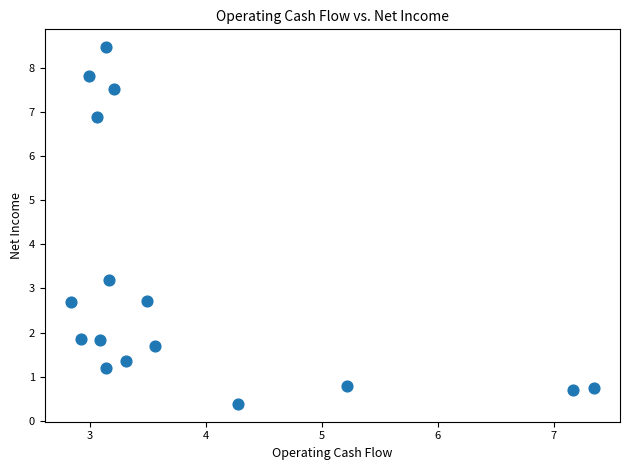

What is the range of X values (max minus min)?

4.5